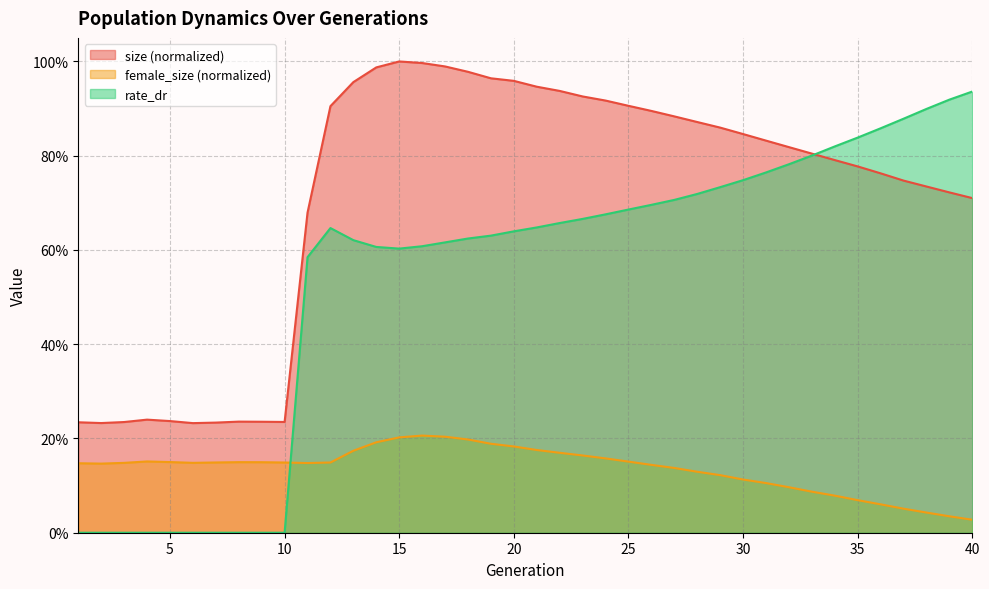

The size series shows 0.8 at 32. True or false?

True